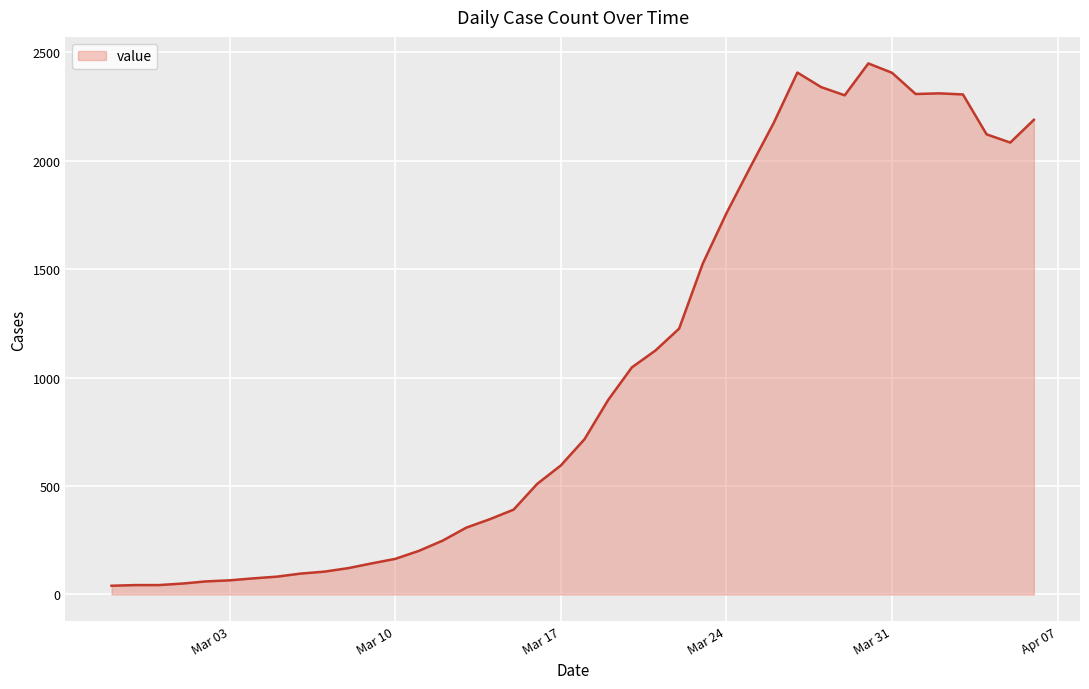

What is the difference between the maximum and minimum values?

2409